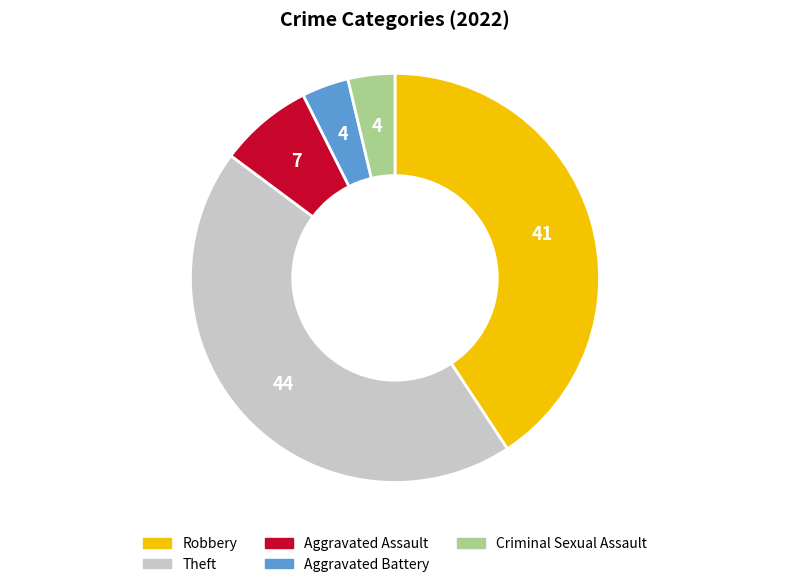

Is there any slice that represents more than half of the pie?

No